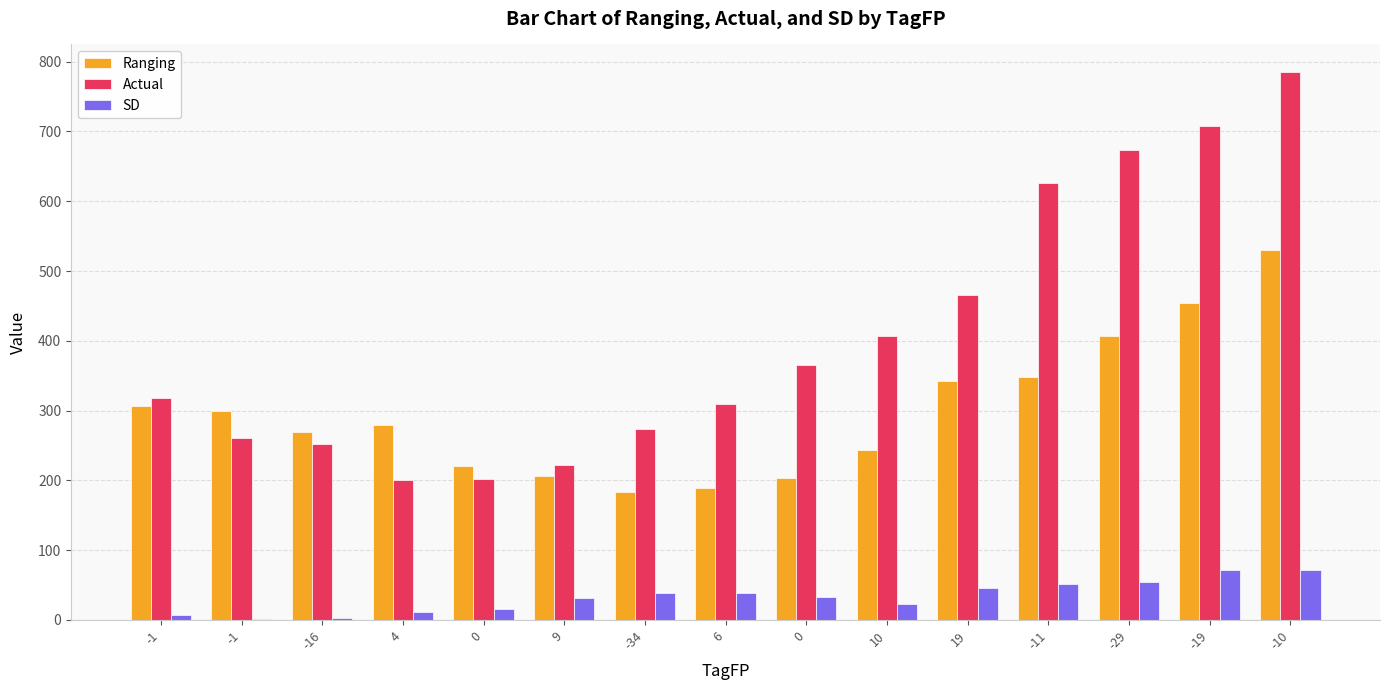

List the labels in order of Ranging value, smallest first.

-34, 6, 0, 9, 0, 10, -16, 4, -1, -1, 19, -11, -29, -19, -10